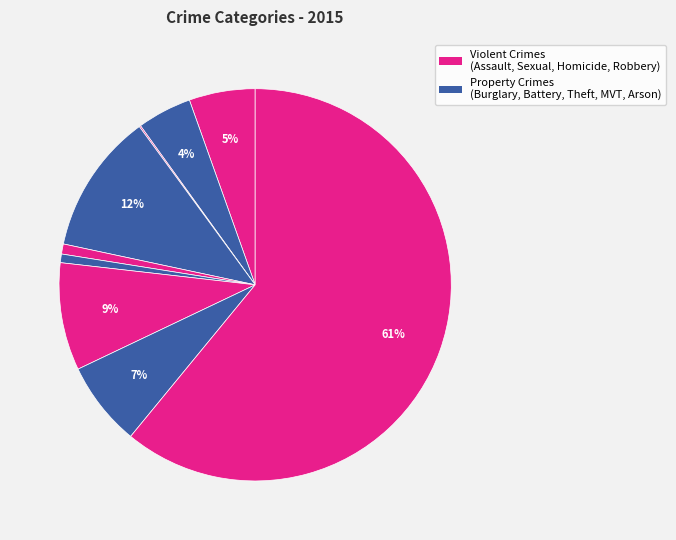

How many slices are in this pie chart?

9